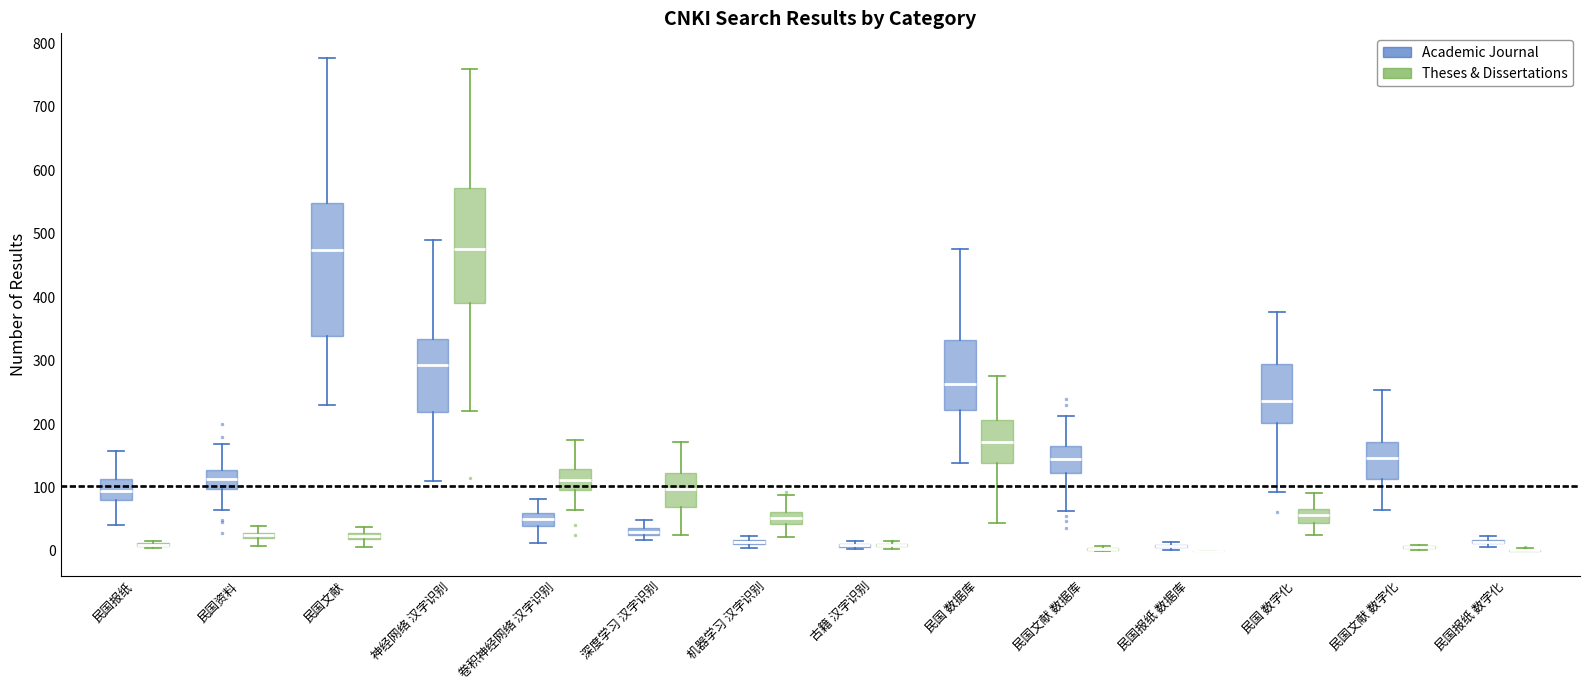

Comparing the boxes themselves (not the whiskers), which one is the tallest?

民国文献 (Academic Journal)